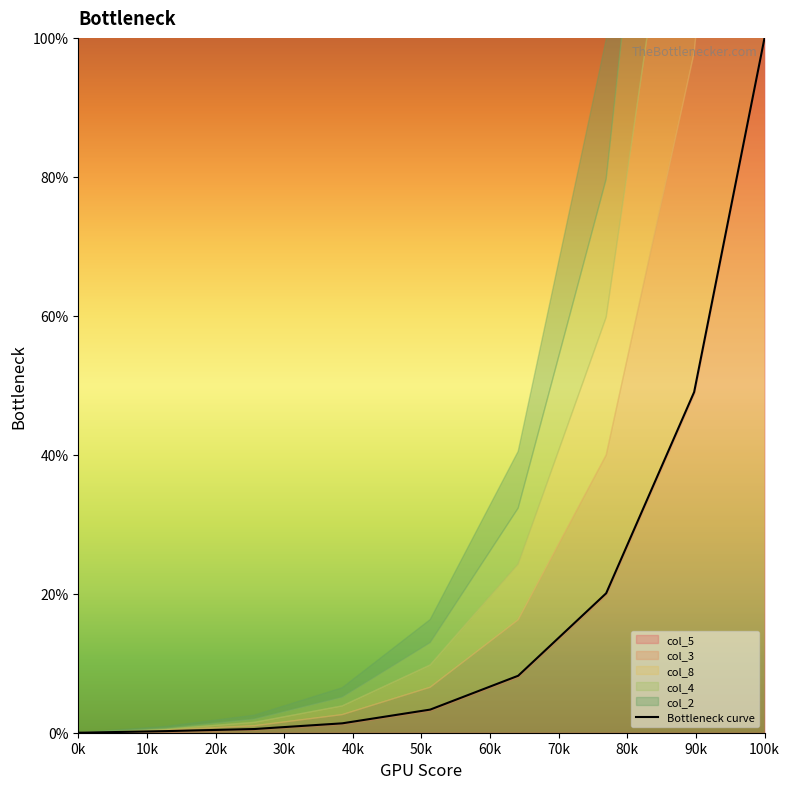

The chart shows a value of 100.0 at 80k. True or false?

True